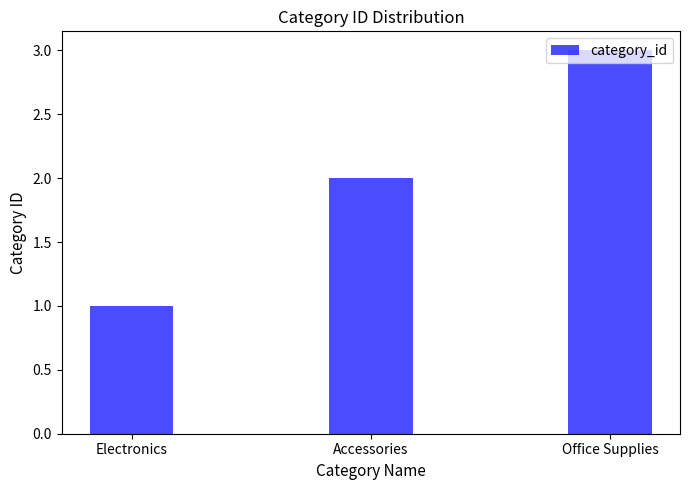

What is the approximate value at Office Supplies?

3